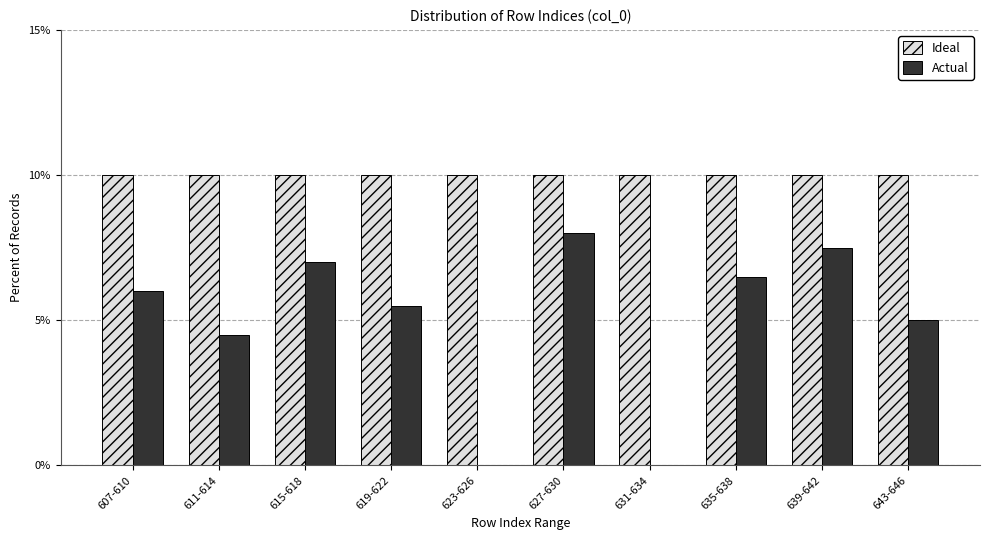

Reading left to right, transcribe all the data shown in this chart.

Ideal: 607-610=10.0	611-614=10.0	615-618=10.0	619-622=10.0	623-626=10.0	627-630=10.0	631-634=10.0	635-638=10.0	639-642=10.0	643-646=10.0
Actual: 607-610=6.0	611-614=4.5	615-618=7.0	619-622=5.5	623-626=0.0	627-630=8.0	631-634=0.0	635-638=6.5	639-642=7.5	643-646=5.0